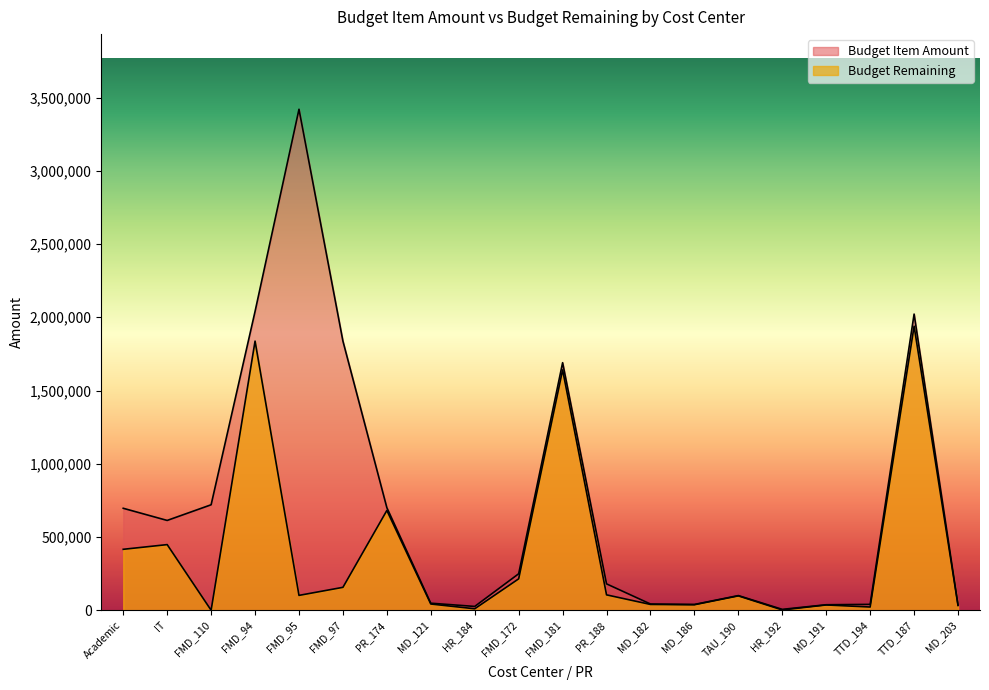

The value of Budget Item Amount at MD_121 is 68858. True or false?

False